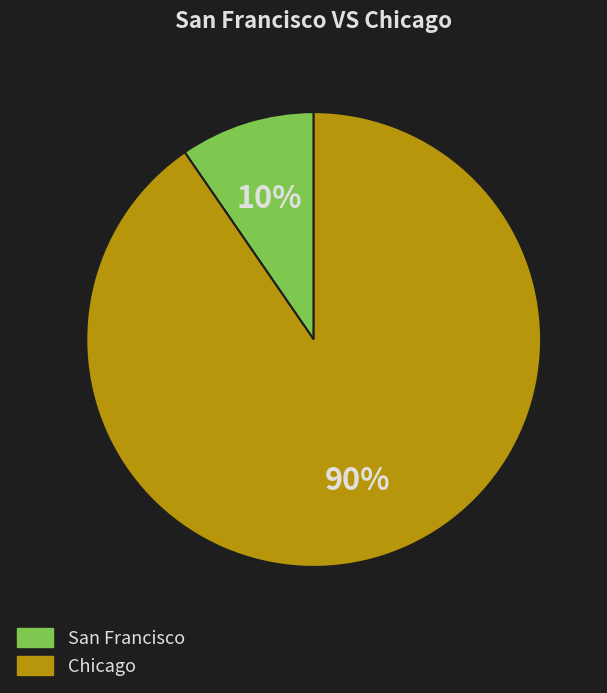

Is the sum of San Francisco and Chicago greater than half?

Yes